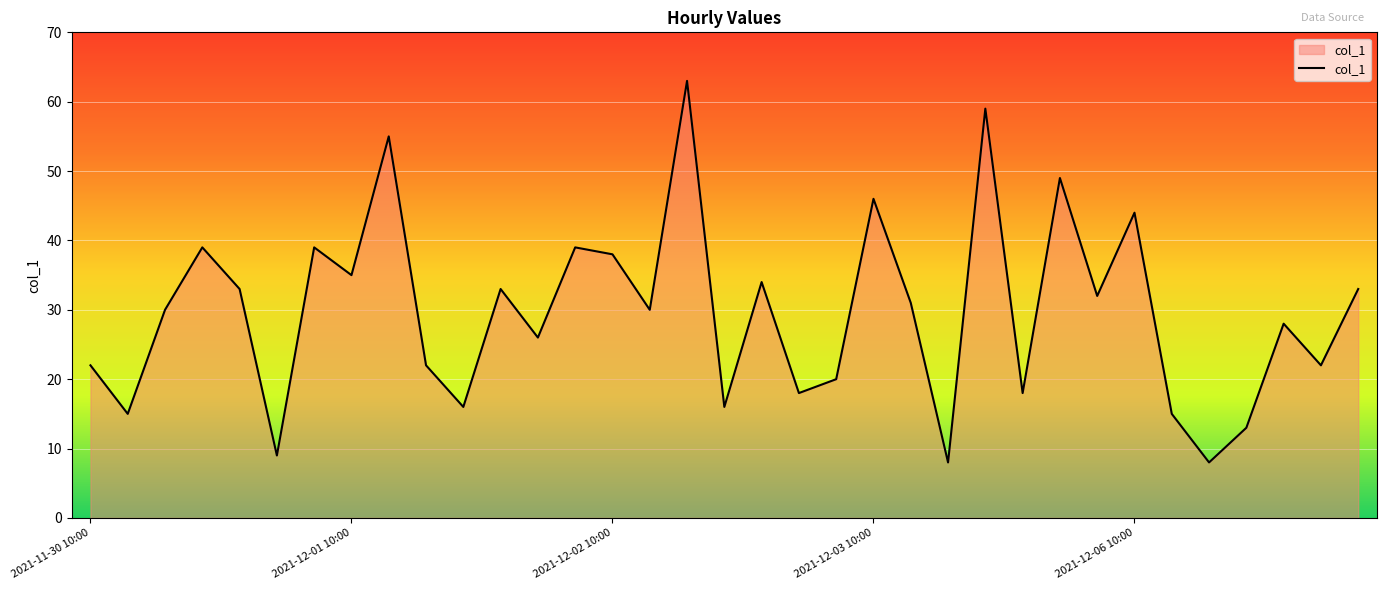

What is the difference between the maximum and minimum values?

55